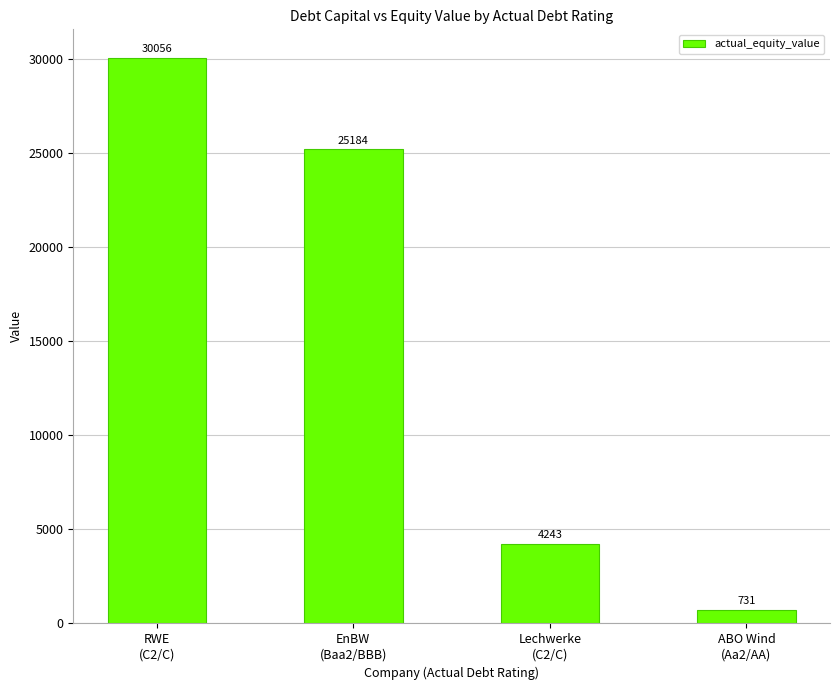

How many data points are above 25183?

2